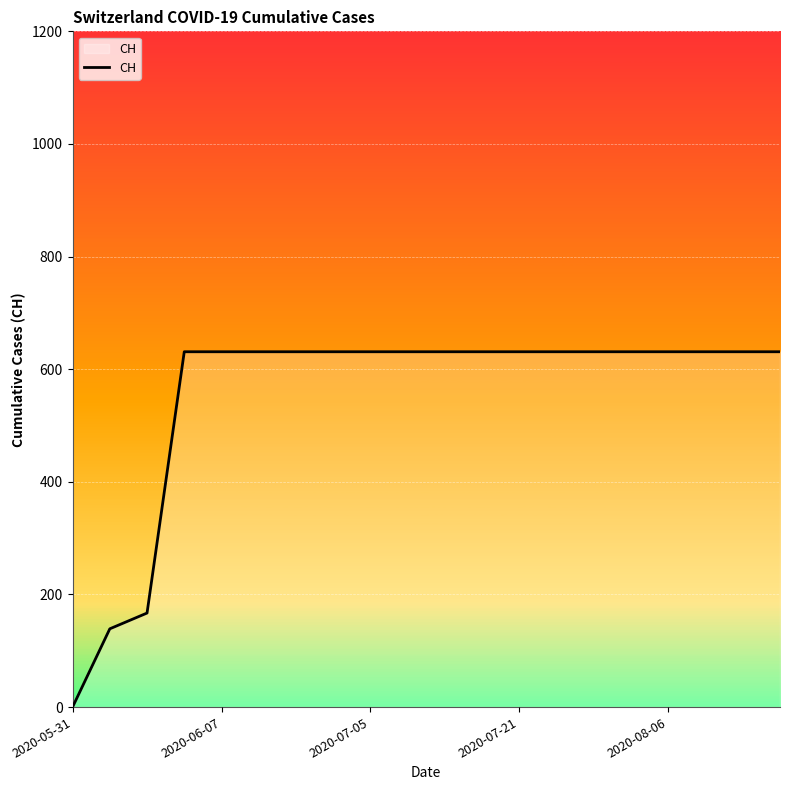

What is the difference between the maximum and minimum values?

631